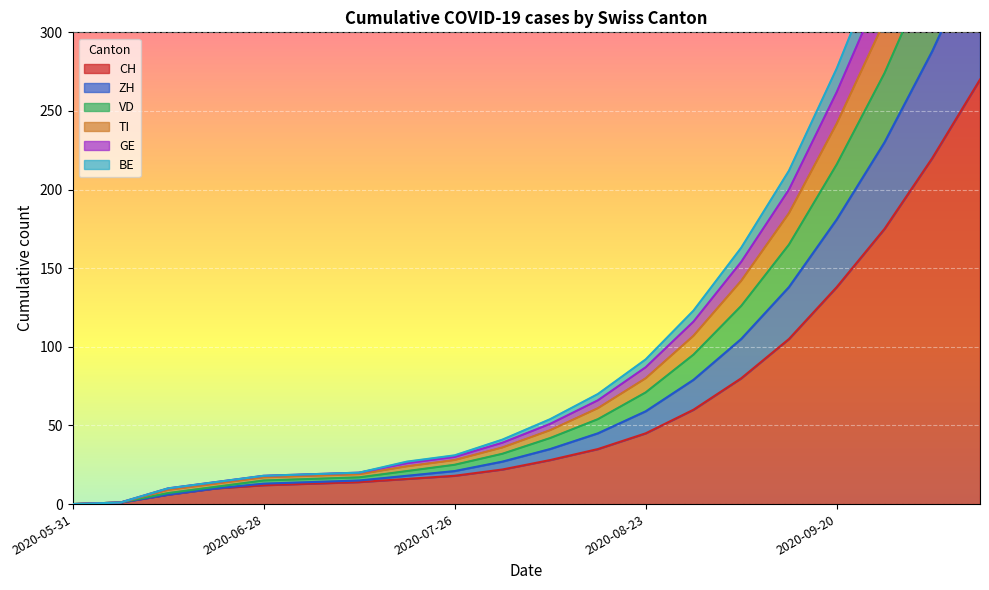

Is it true that CH equals 32 at 2020-07-26?

False